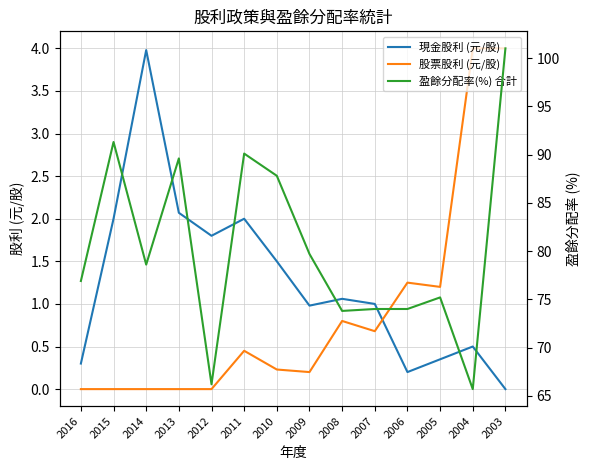

What is the average value of the 現金股利 (元/股) series?

1.3